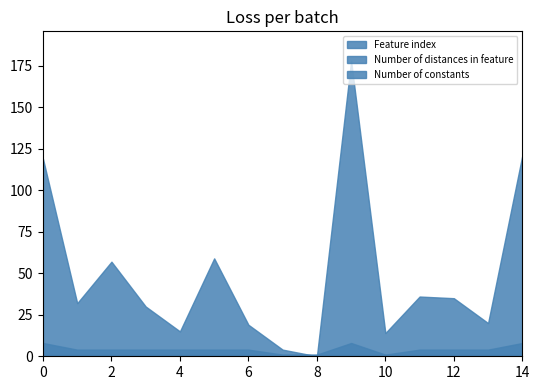

What is the average value of the Number of constants series?

1